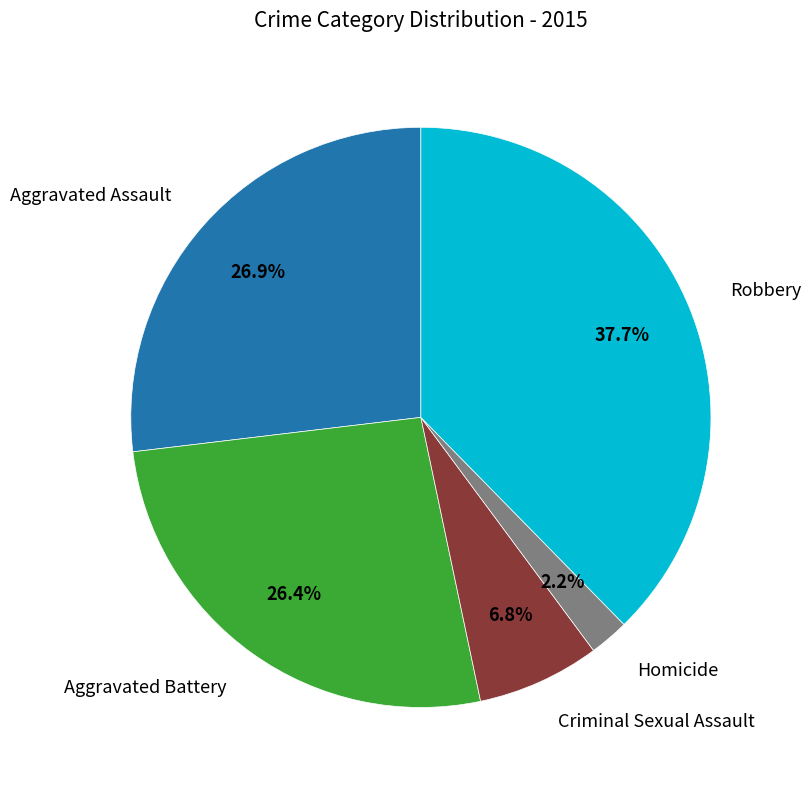

Is there a majority slice in this chart?

No